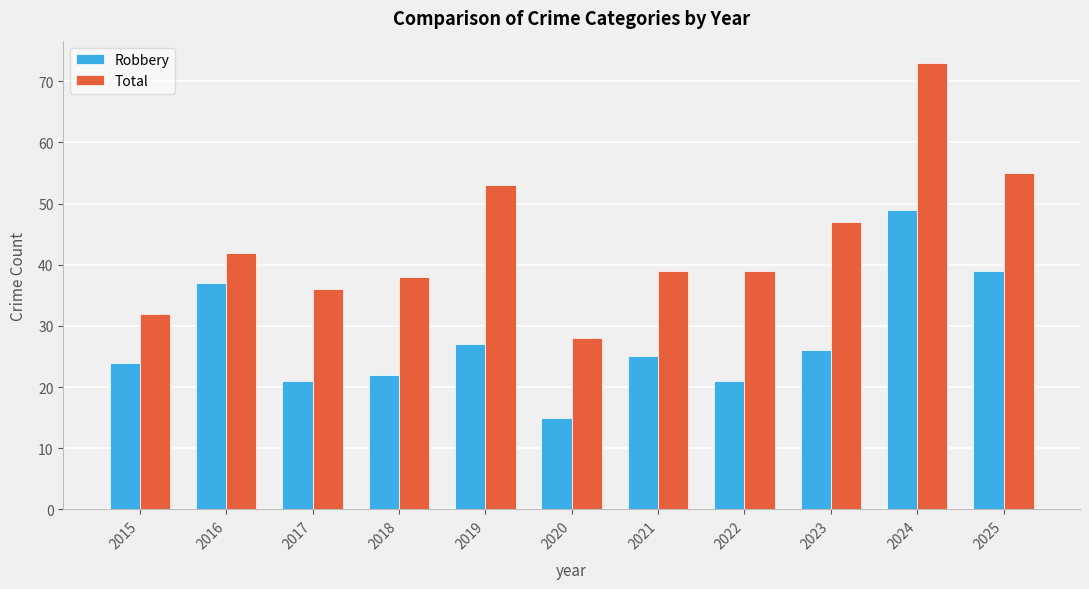

Reading left to right, list all the values displayed in this chart.

Robbery: 2015=24	2016=37	2017=21	2018=22	2019=27	2020=15	2021=25	2022=21	2023=26	2024=49	2025=39
Total: 2015=32	2016=42	2017=36	2018=38	2019=53	2020=28	2021=39	2022=39	2023=47	2024=73	2025=55